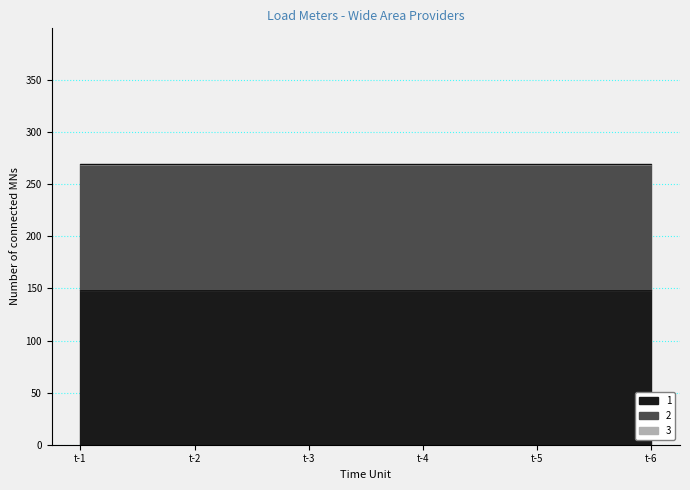

How many lines are shown in the chart?

3